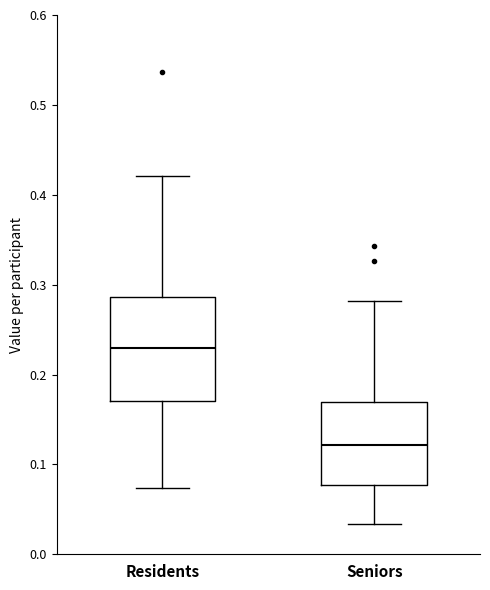

Reading left to right, transcribe this box plot: for each box, give where its median line is, the range the box spans, and where its two whiskers end, as read against the y-axis. The values are not printed on the chart, so give them approximately, as read against the axis.

Residents: median 0.23, box 0.17 to 0.29, whiskers 0.07 to 0.42
Seniors: median 0.12, box 0.08 to 0.17, whiskers 0.03 to 0.28